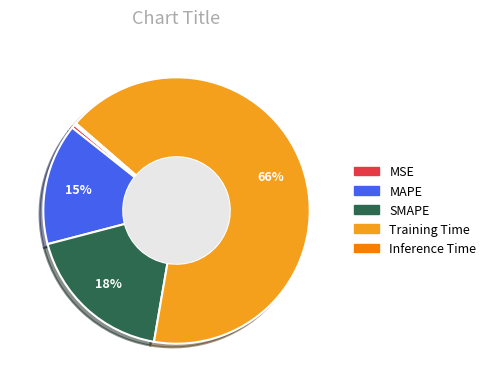

Which slice is the largest?

Training Time